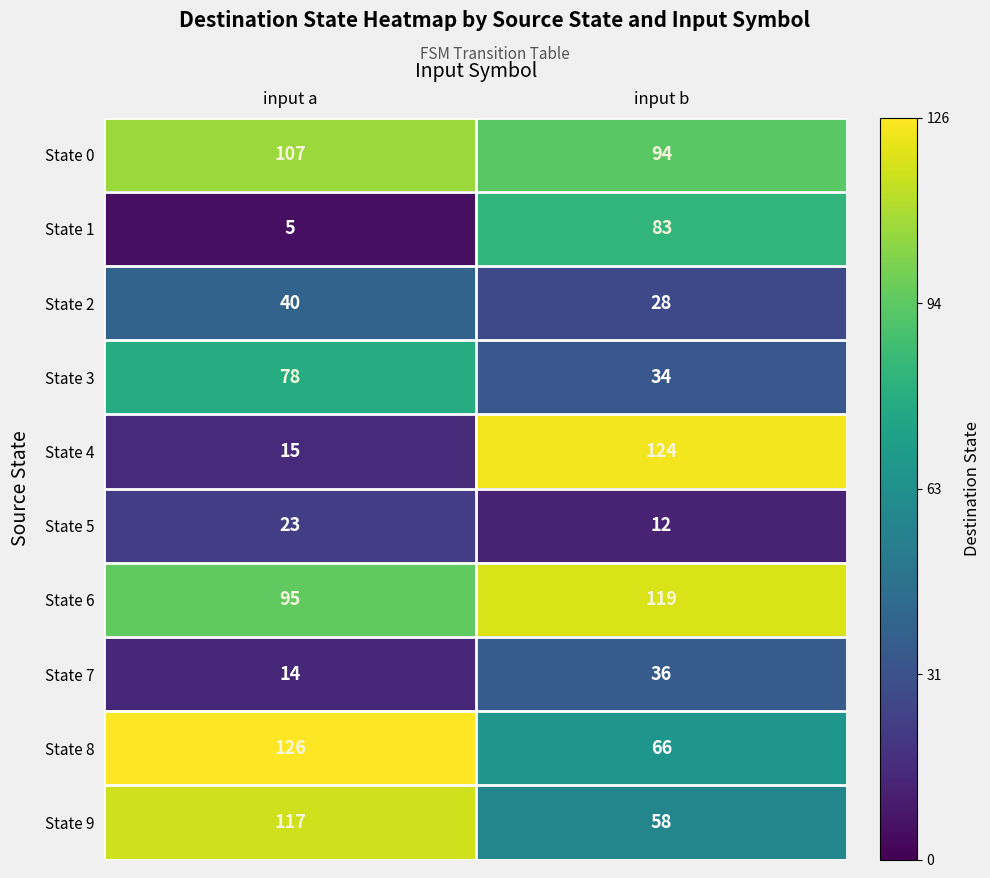

Count the number of categories in the chart.

2